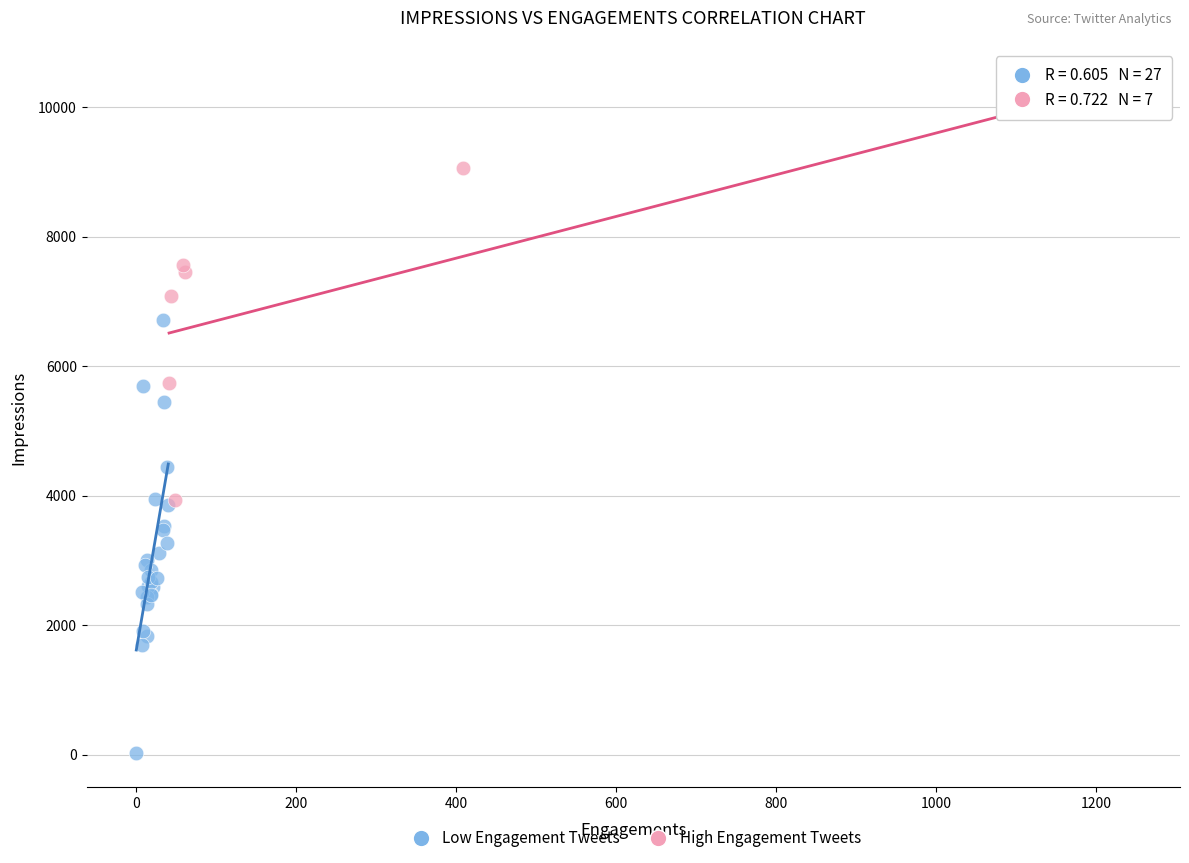

Which series reaches the minimum Y coordinate?

Low Engagement Tweets